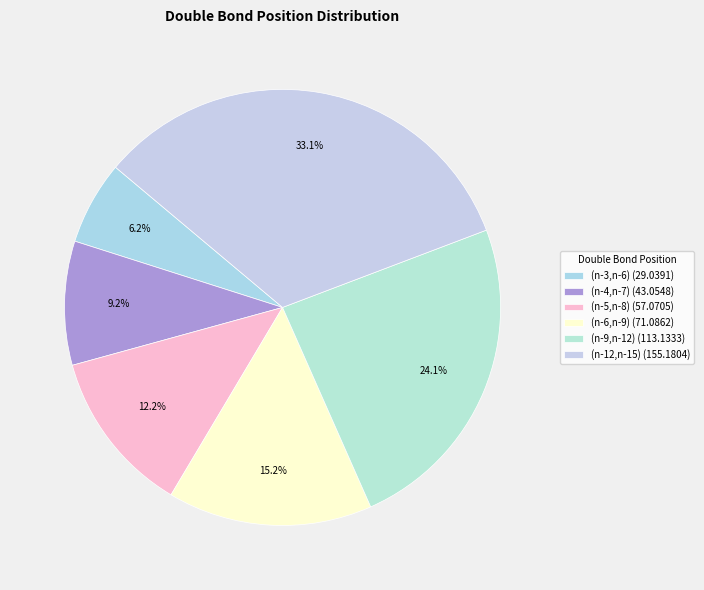

To the nearest percent, what percentage of the pie is (n-4,n-7)?

9%